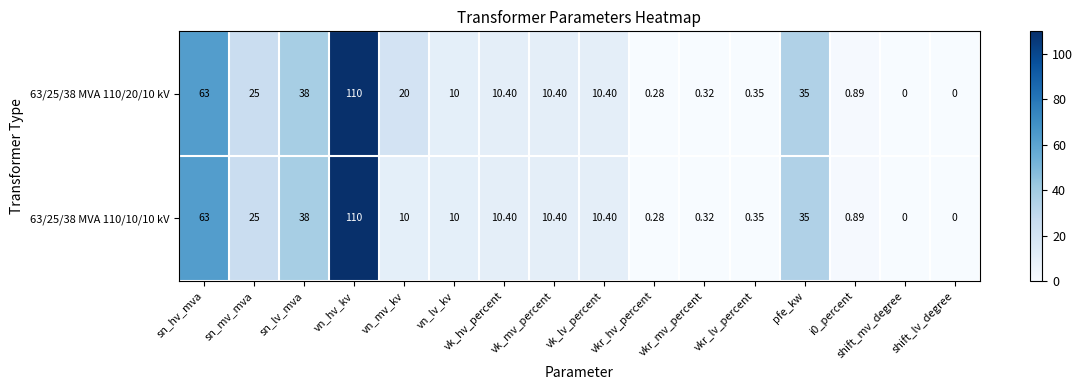

At which label does 63/25/38 MVA 110/10/10 kV first exceed 10?

sn_hv_mva